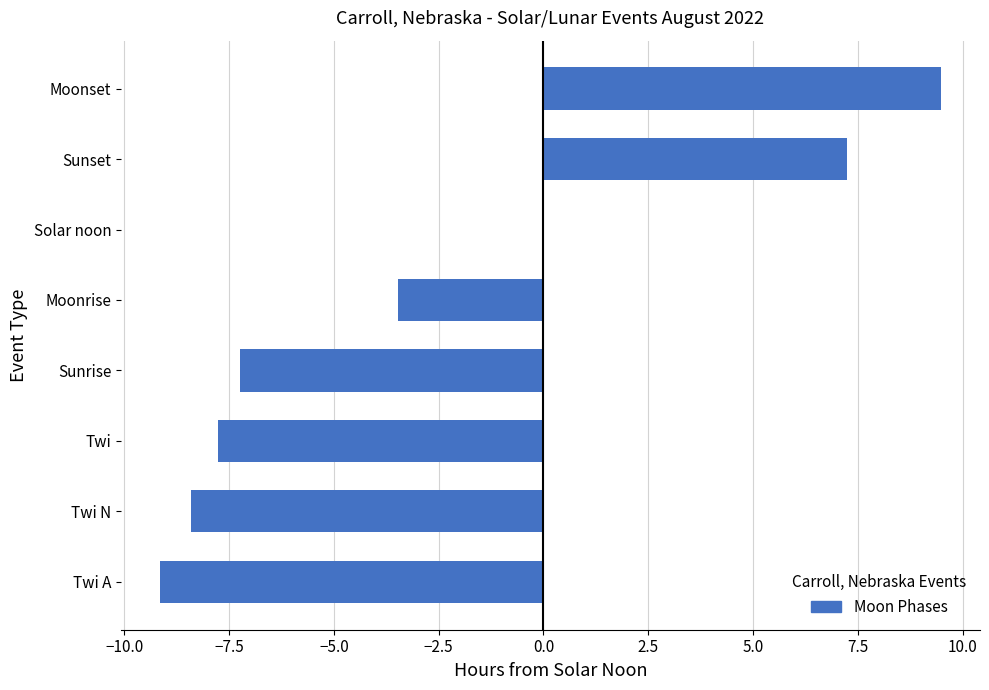

The value at Sunrise is -9.4. True or false?

False